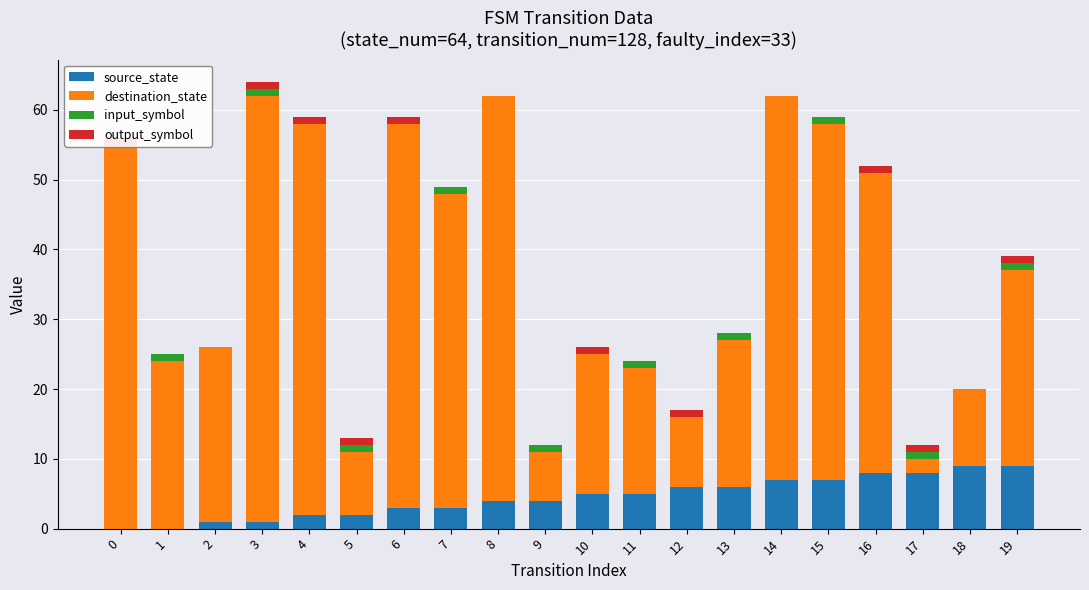

Between 14 and 18, which series saw the biggest shift?

destination_state